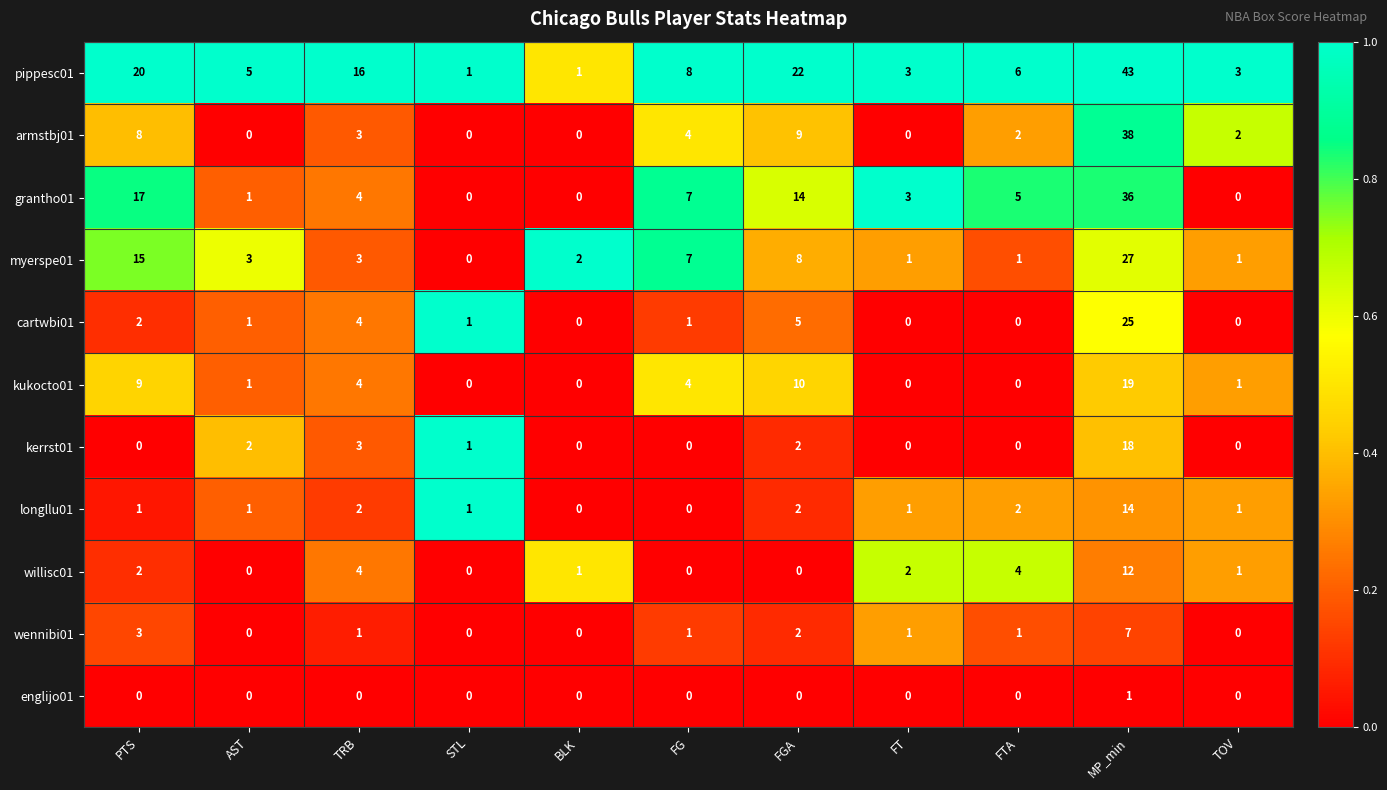

What is the total value across all series at TOV?

9